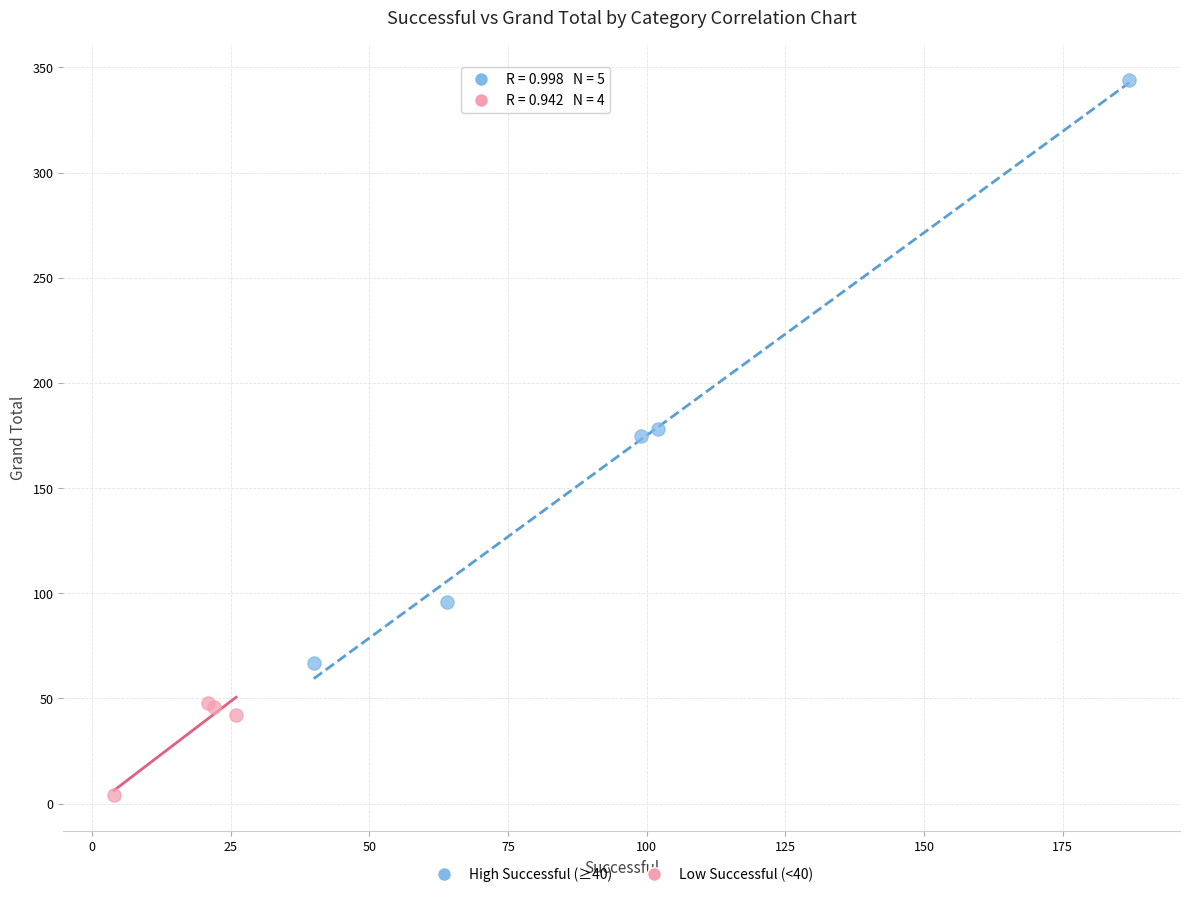

Which series contains the highest Y value?

High Successful (≥40)